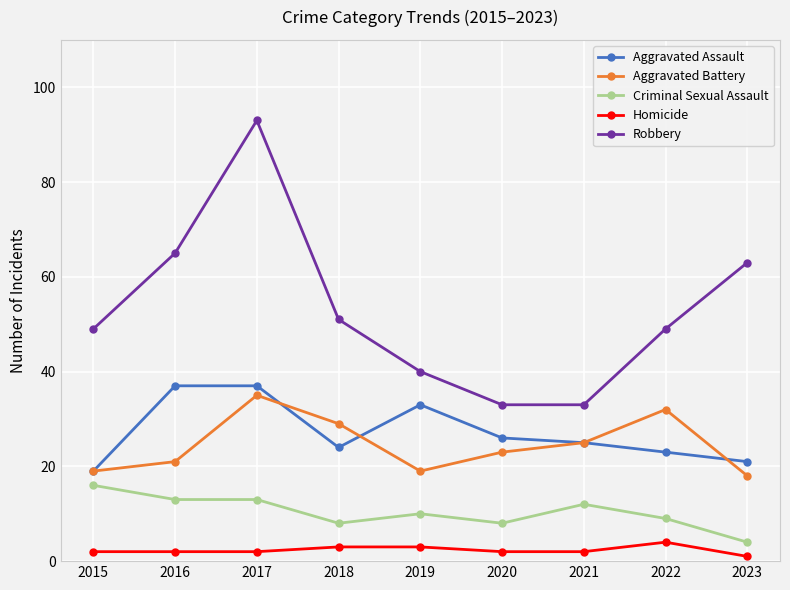

True or false: Robbery has a value of 40 at 2019.

True